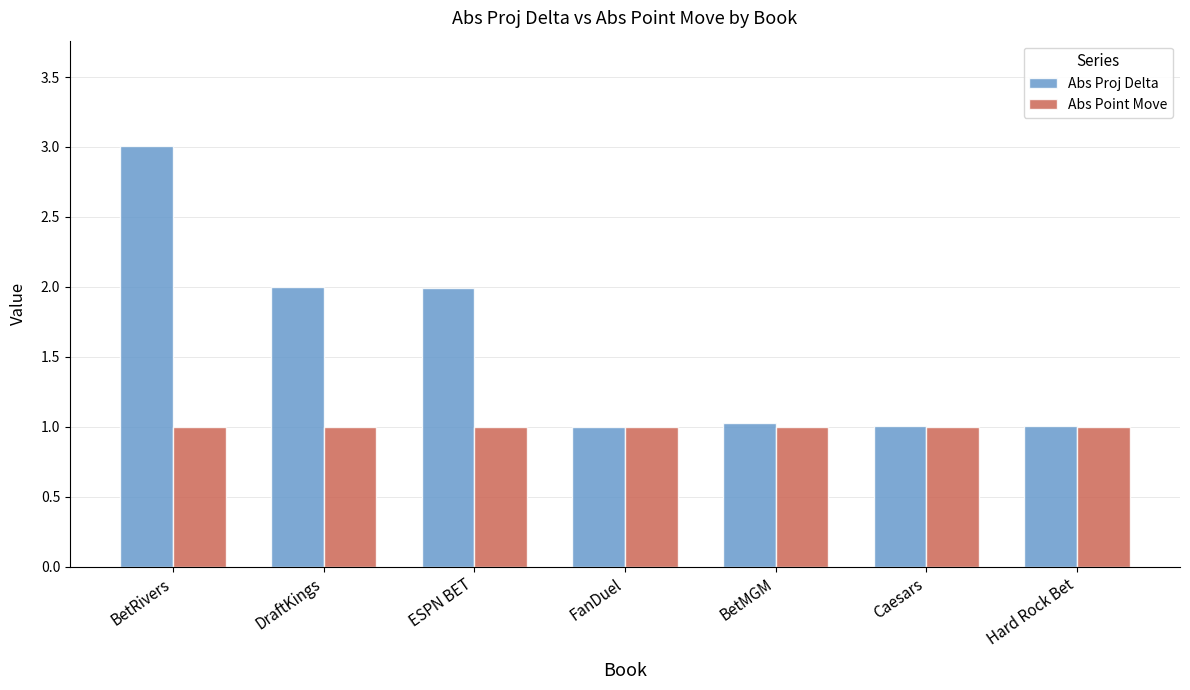

What is the label of the 3rd bar from the left?

ESPN BET